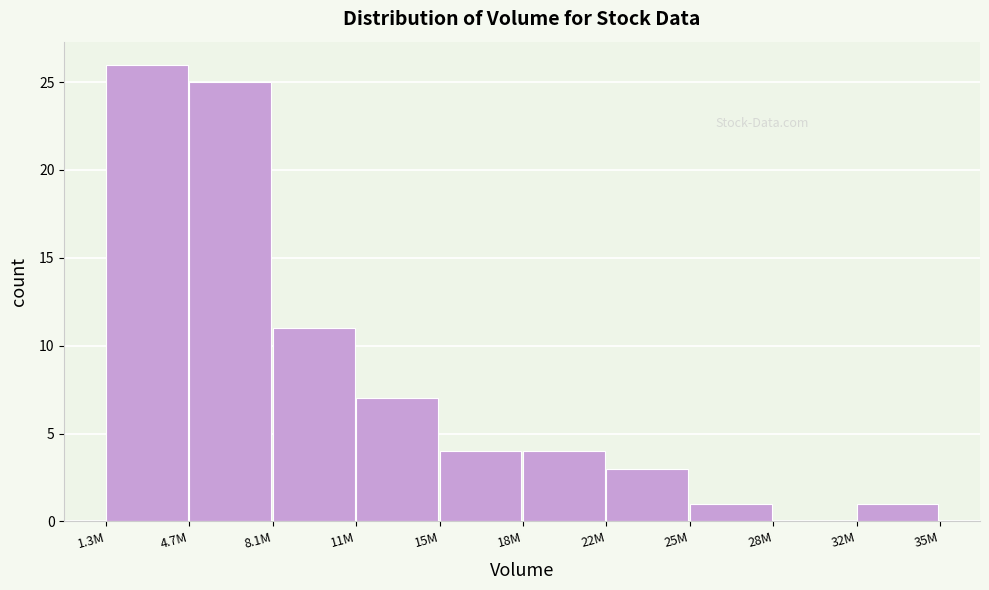

Reading right to left, list all the values displayed in this chart.

32M=1	28M=0	25M=1	22M=3	18M=4	15M=4	11M=7	8.1M=11	4.7M=25	1.3M=26